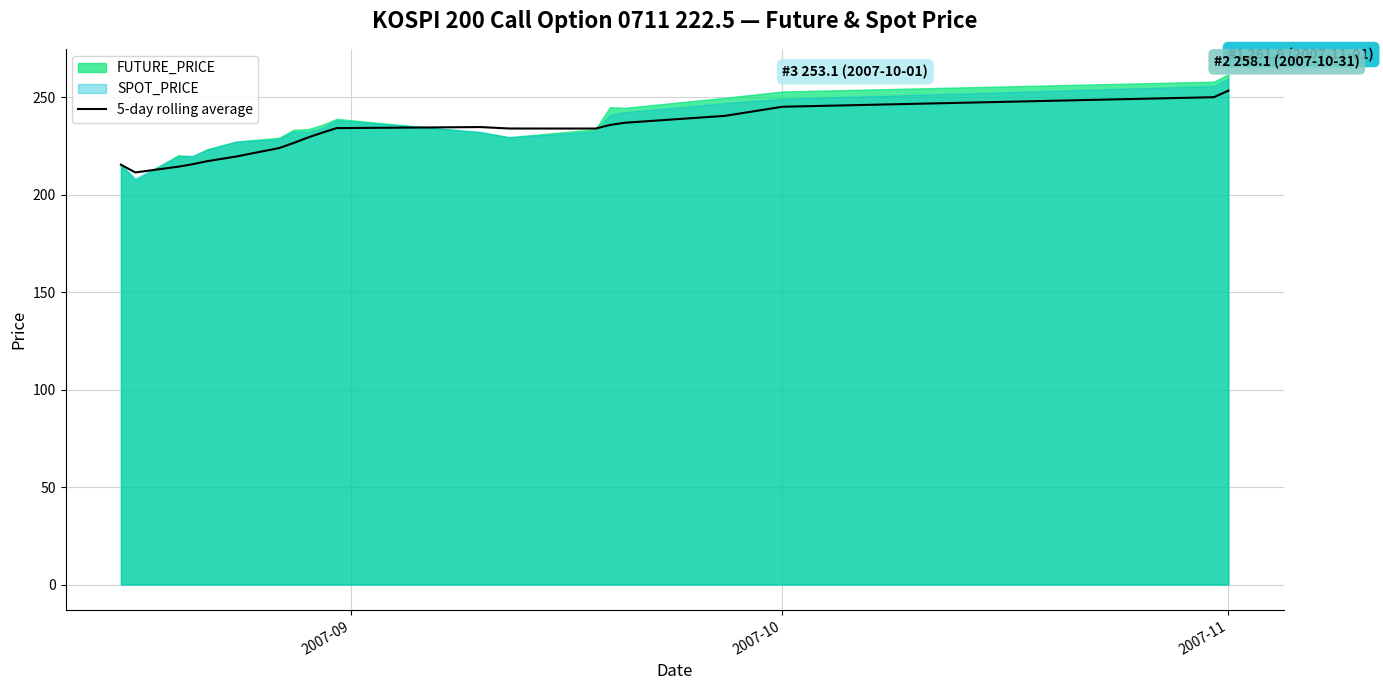

What is the lowest value of the 5-day rolling average series?

211.5